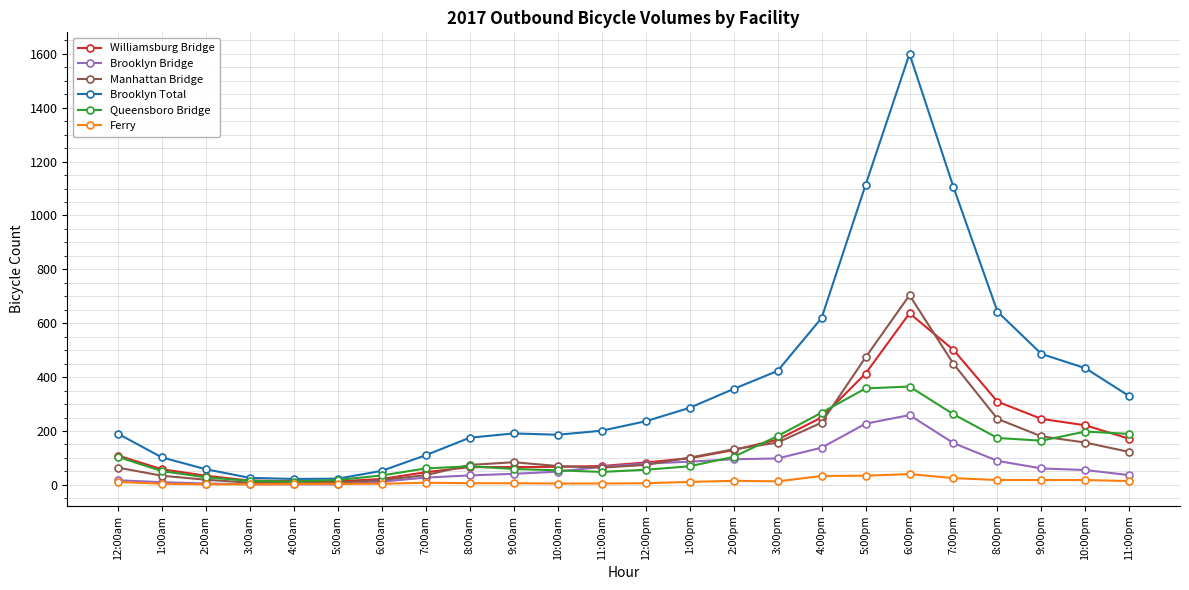

What position from the left is 4:00pm?

17